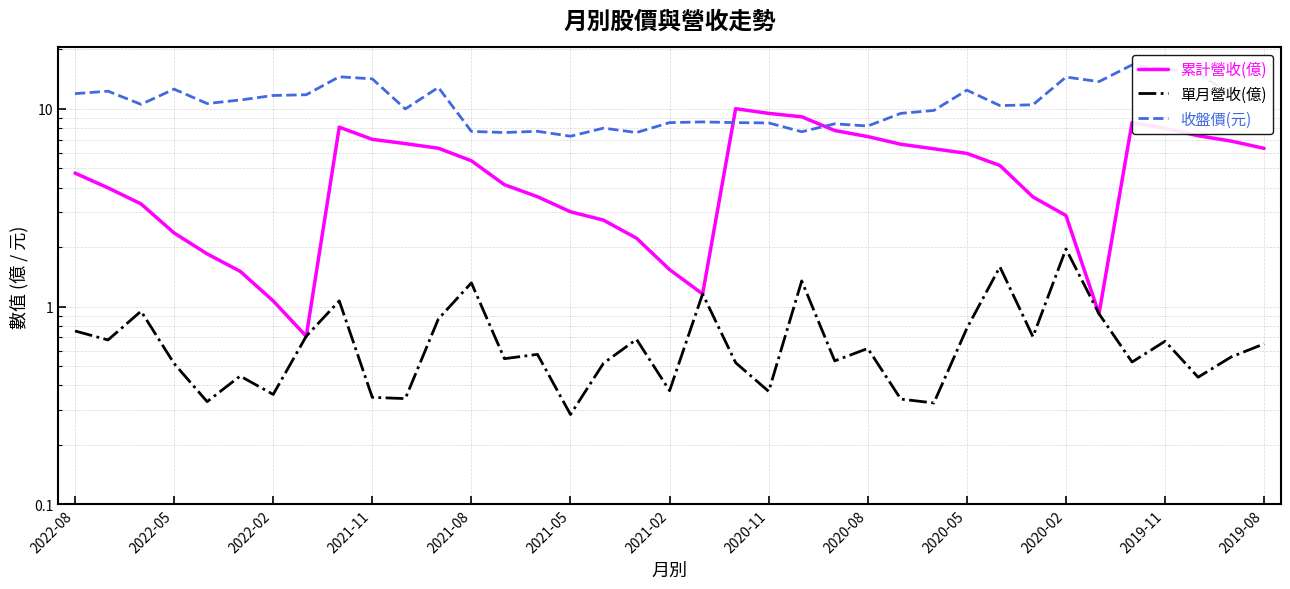

Rank the series by their maximum value, from highest to lowest.

收盤價(元), 累計營收(億), 單月營收(億)